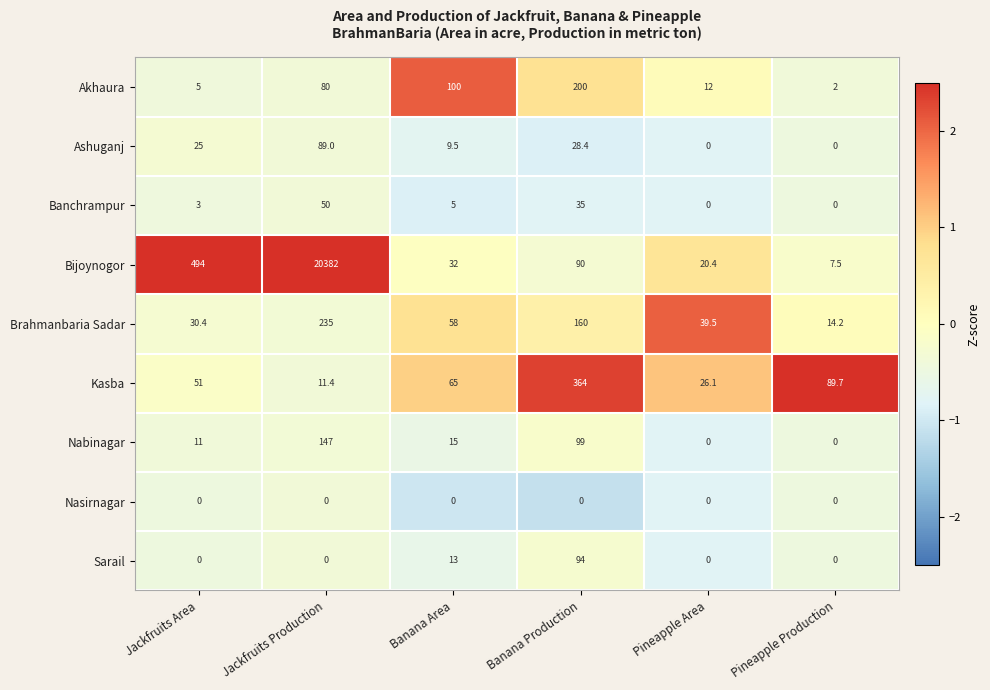

List the series in order of their peak value, lowest first.

Nasirnagar, Banchrampur, Ashuganj, Sarail, Nabinagar, Akhaura, Brahmanbaria Sadar, Kasba, Bijoynogor